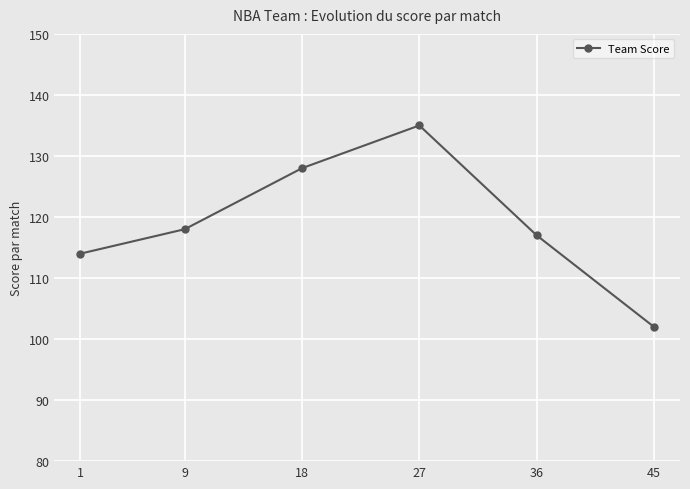

How many interior local peaks (higher than both neighbors) does the data have?

1